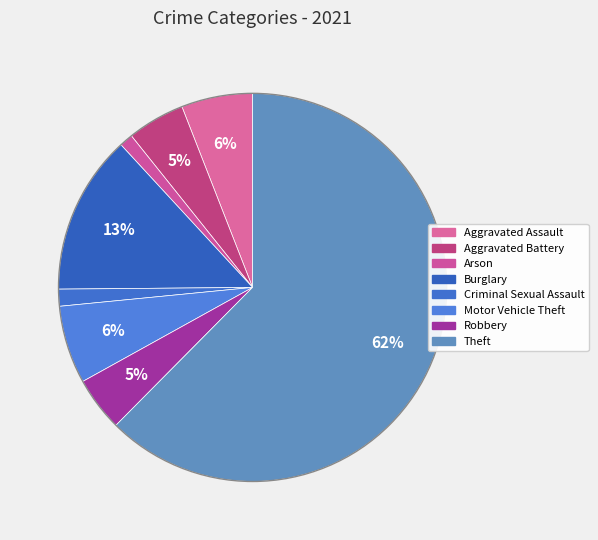

How many slices are in this pie chart?

8